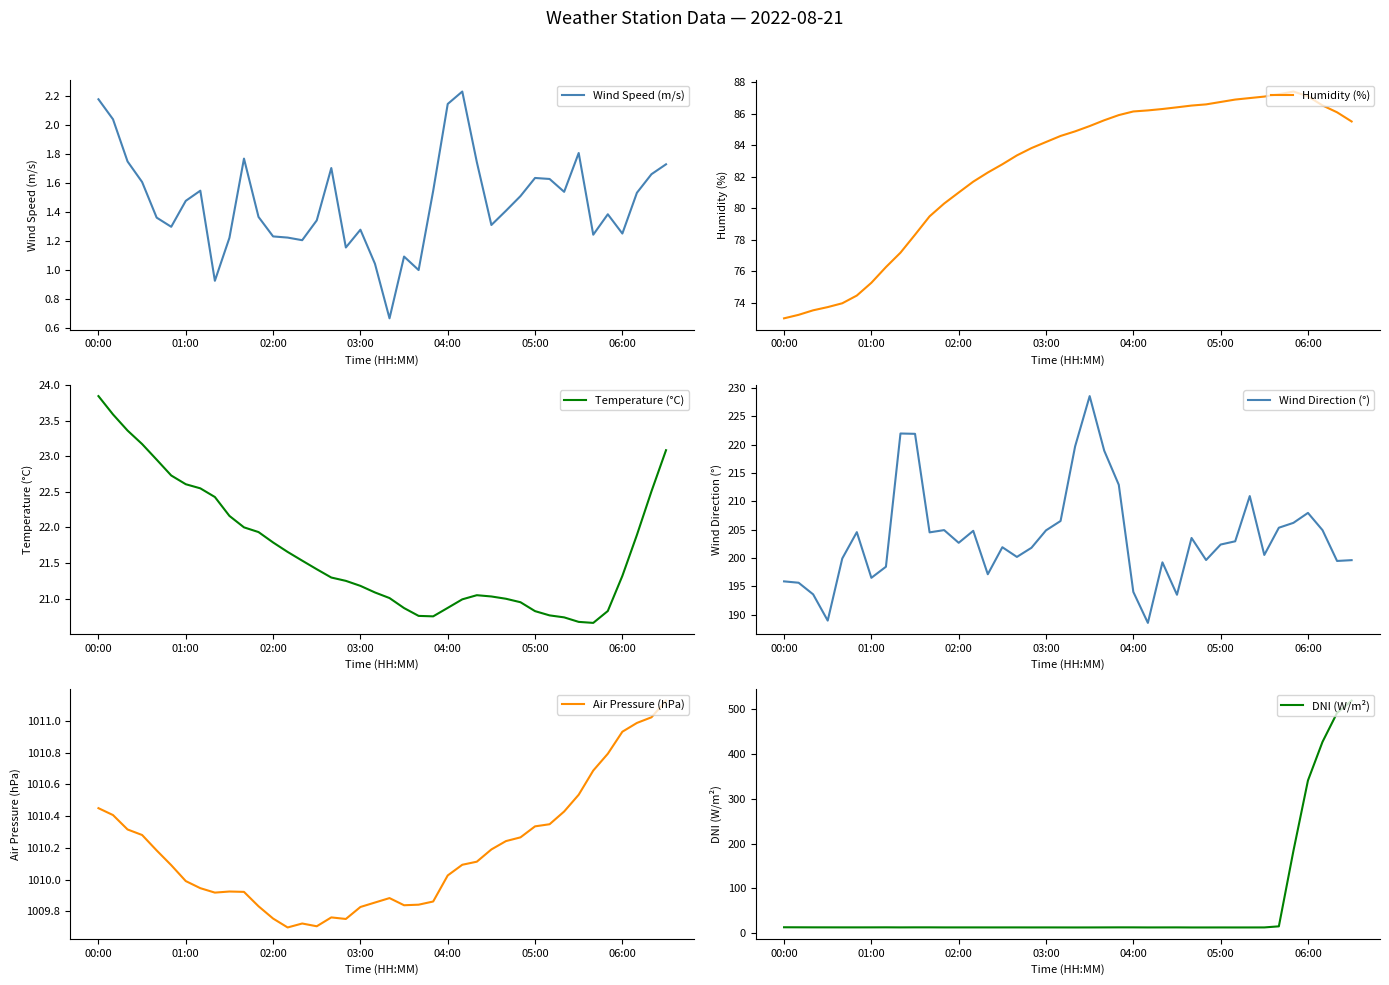

True or false: Temperature (°C) and Humidity (%) intersect in this chart.

False